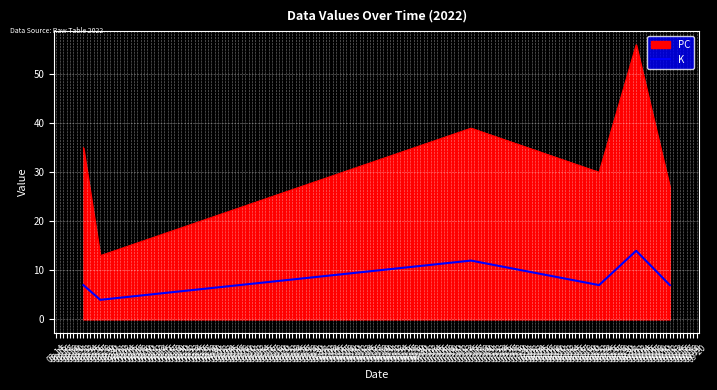

Reading right to left, transcribe all the data shown in this chart.

7	14	7	12	4	7